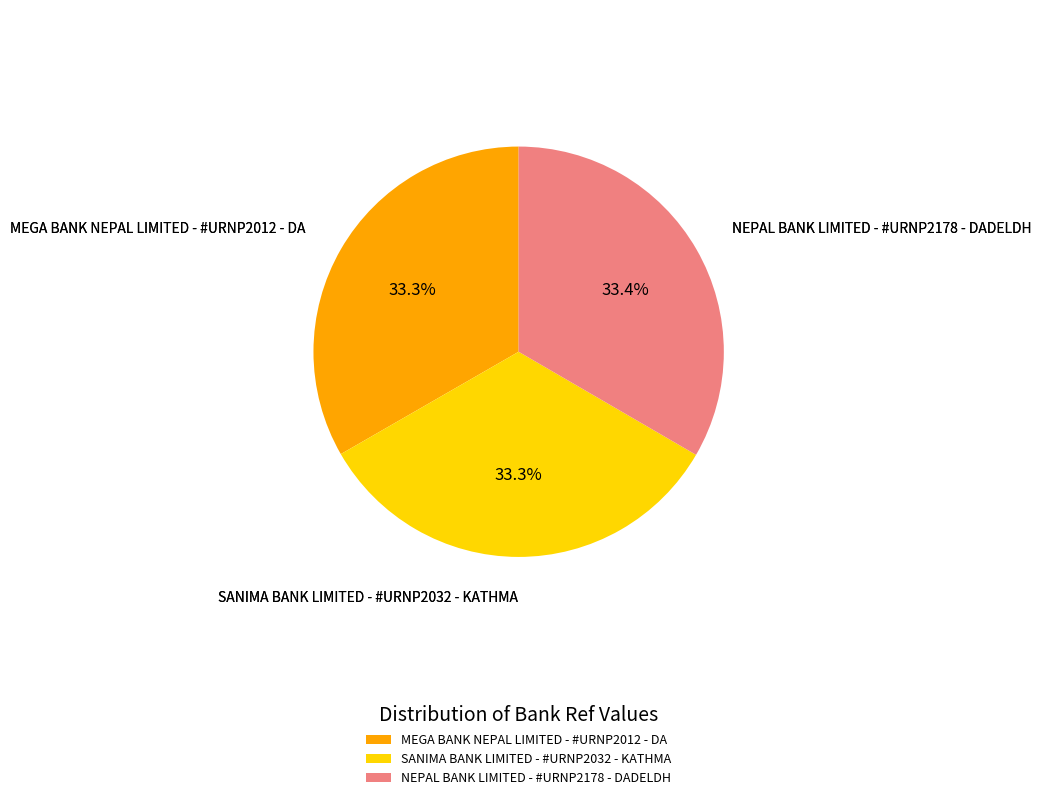

Does any single category account for the majority?

No